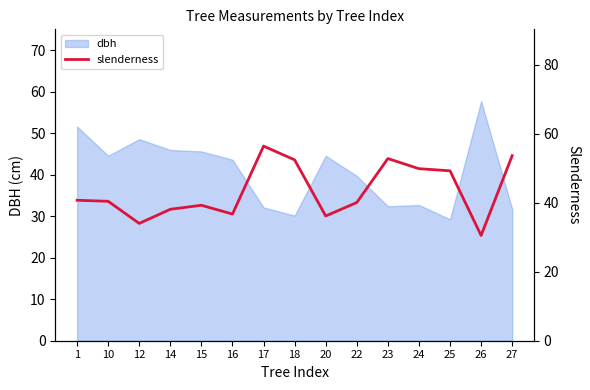

Which label corresponds to the largest value in the chart?

17